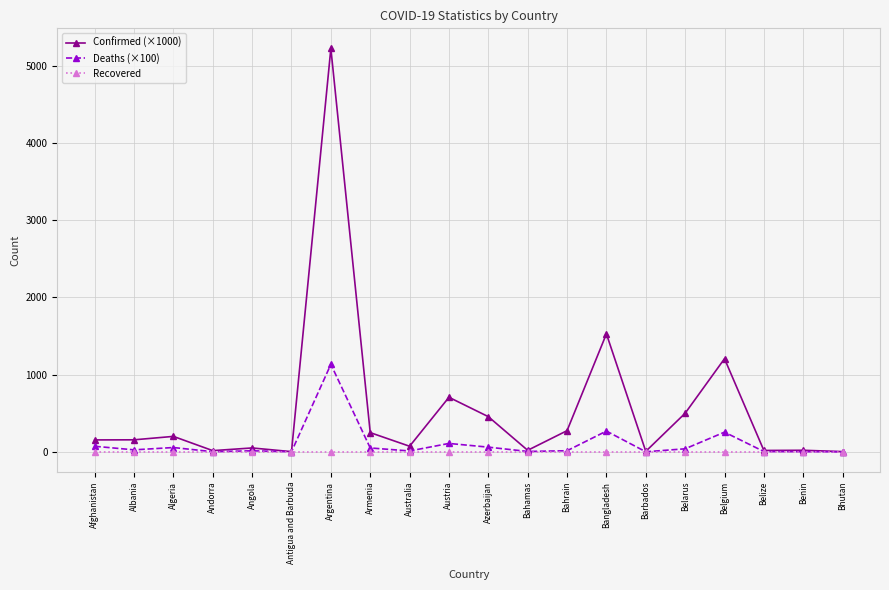

What is the label of the 18th point from the left?

Belize